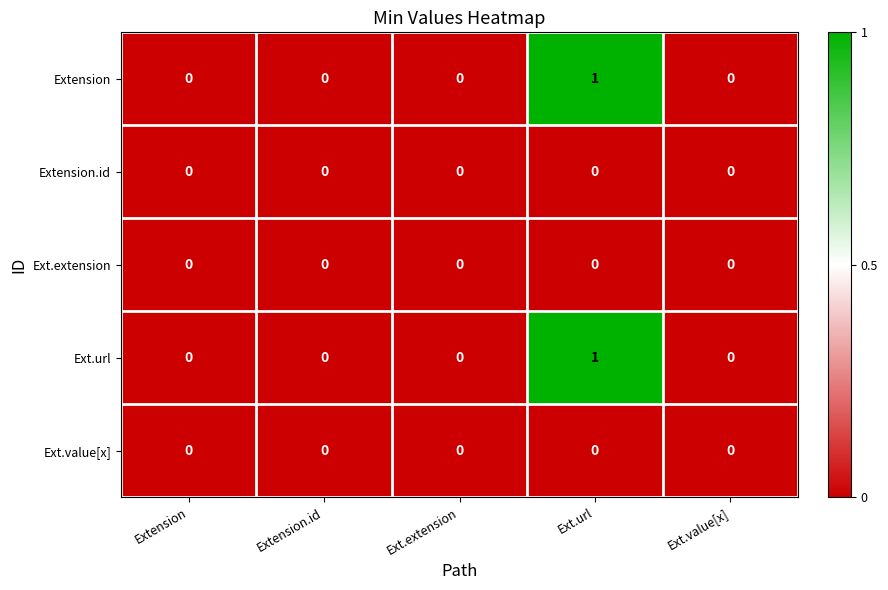

True or false: Ext.url has a value of 0 at Extension.

True